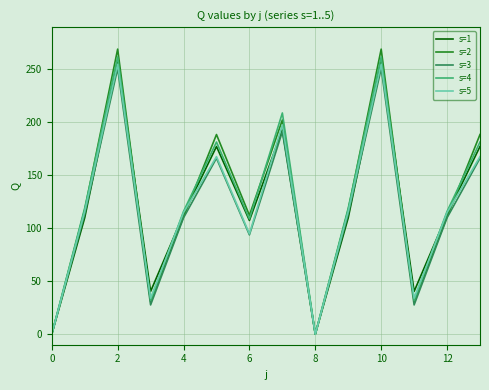

Rank the series by their maximum value, from highest to lowest.

s=2, s=4, s=1, s=5, s=3